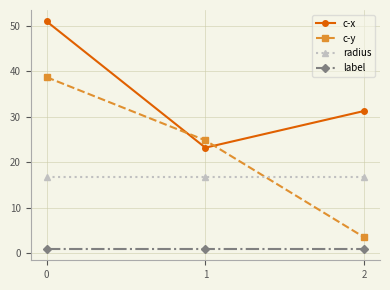

The value of c-x at 0 is 14.7. True or false?

False